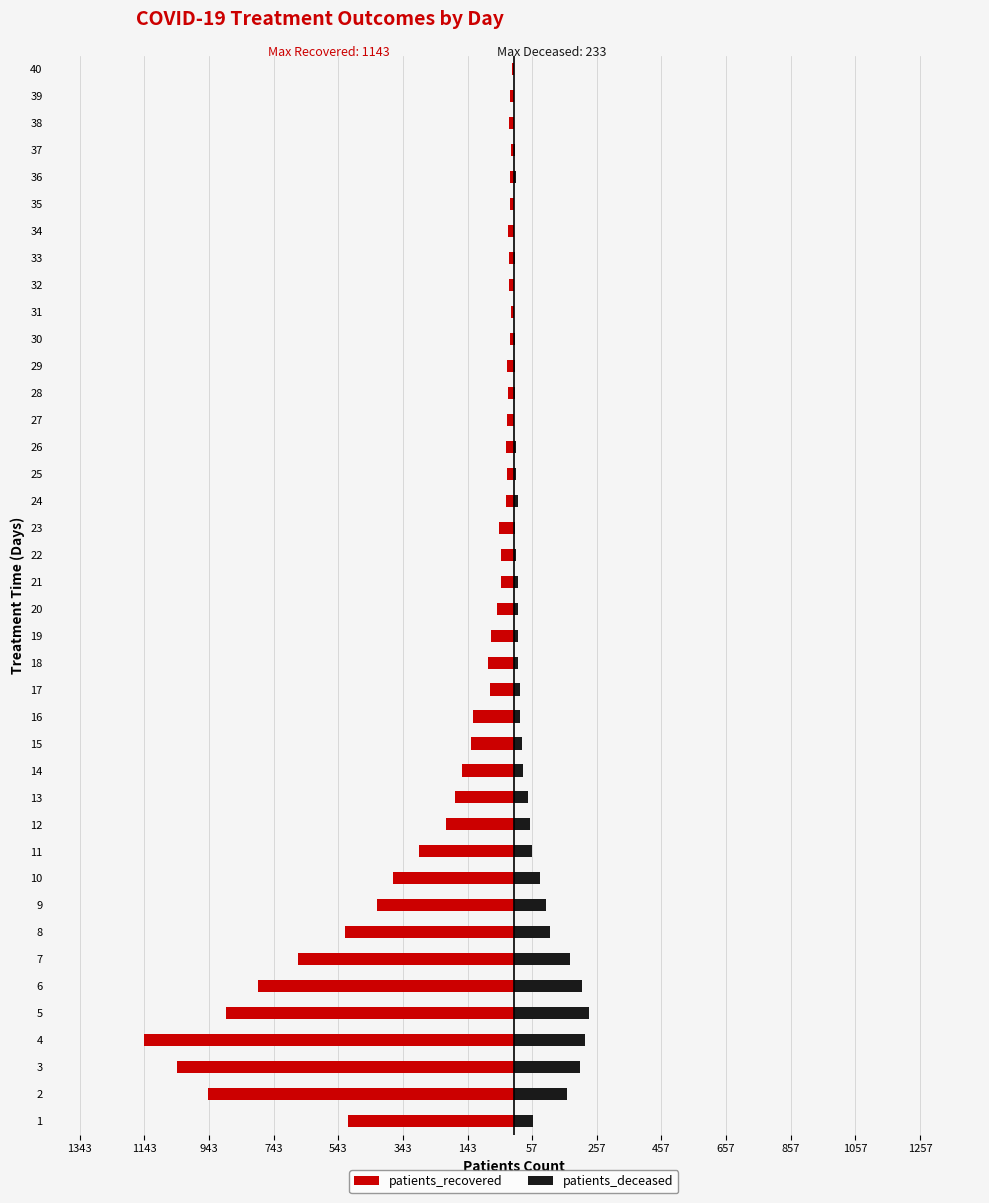

Reading left to right, transcribe all the data shown in this chart.

patients_recovered: -512	-947	-1042	-1143	-890	-793	-668	-522	-423	-373	-294	-210	-181	-159	-132	-126	-72	-81	-69	-51	-40	-39	-47	-24	-21	-23	-20	-19	-21	-13	-10	-15	-14	-17	-12	-11	-8	-14	-12	-6
patients_deceased: 60	165	205	221	233	212	174	113	101	81	57	50	43	29	24	19	19	12	12	12	12	6	4	12	7	7	2	5	5	3	1	1	4	2	0	6	3	1	2	0